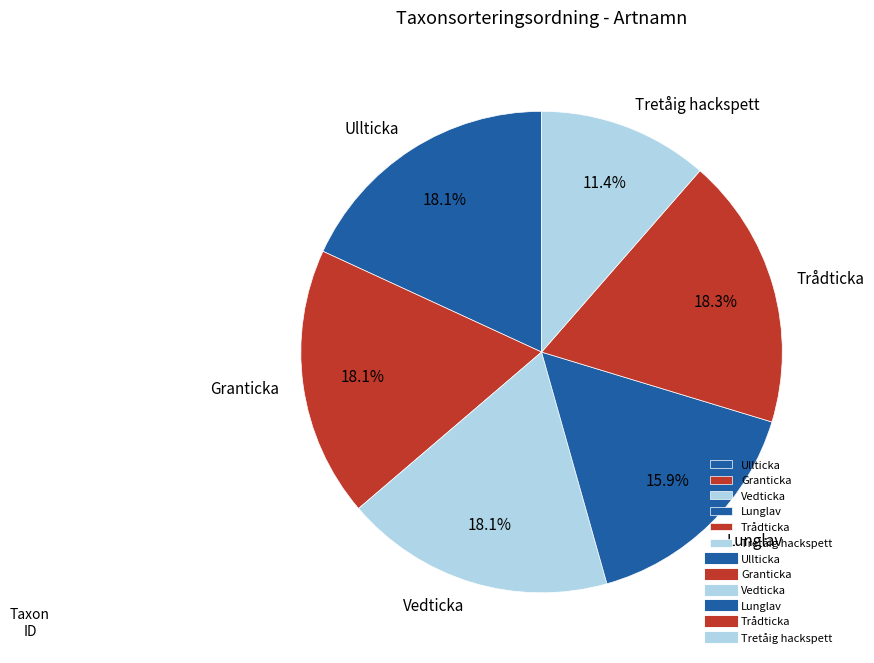

To the nearest percent, what percentage of the pie is Granticka?

18%